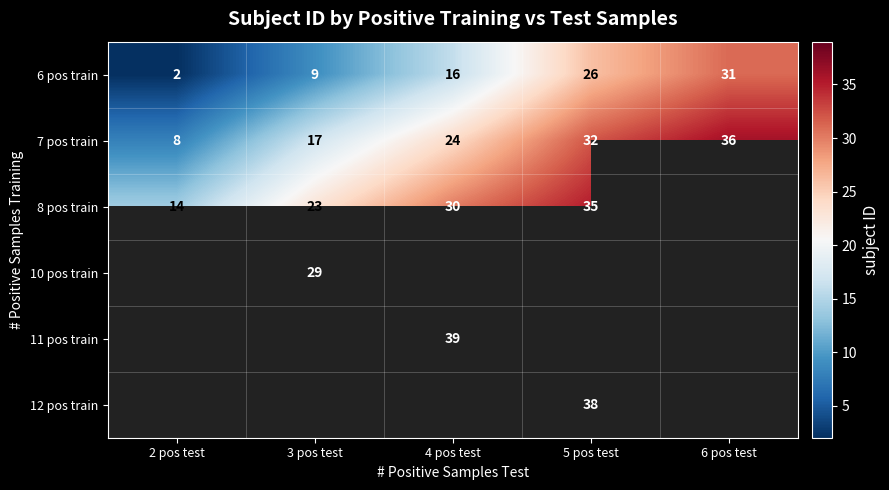

What is the difference between the maximum and minimum values in the 6 pos train series?

29